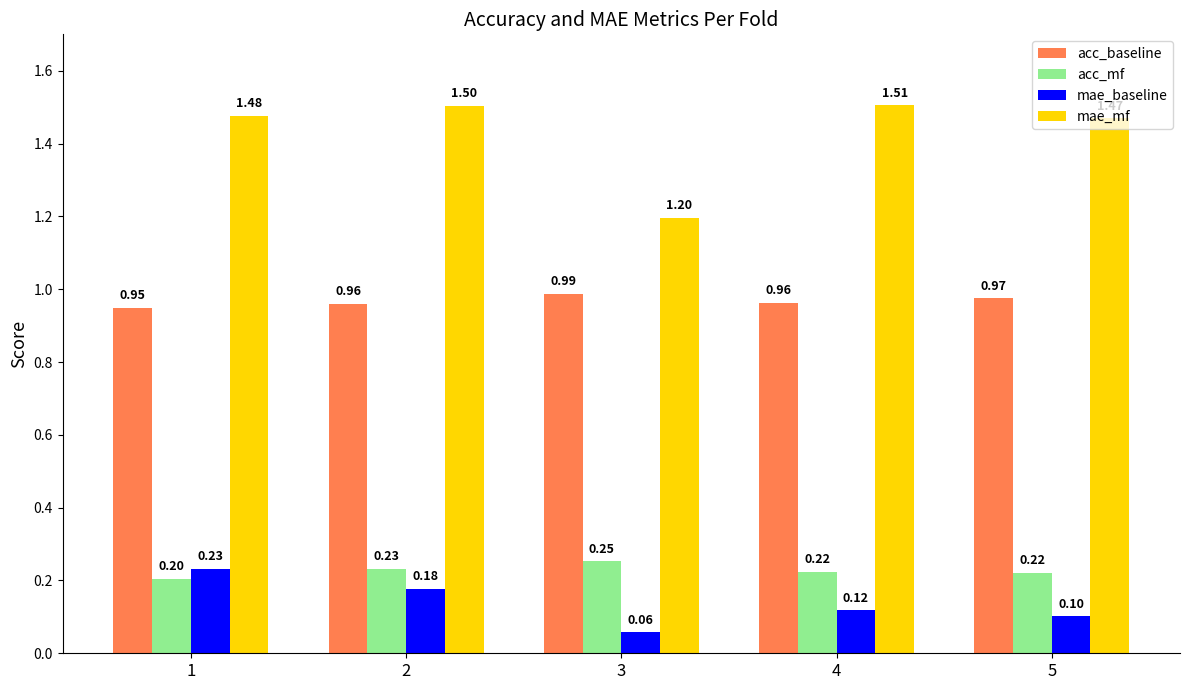

What is the total value across all series at 1?

2.9